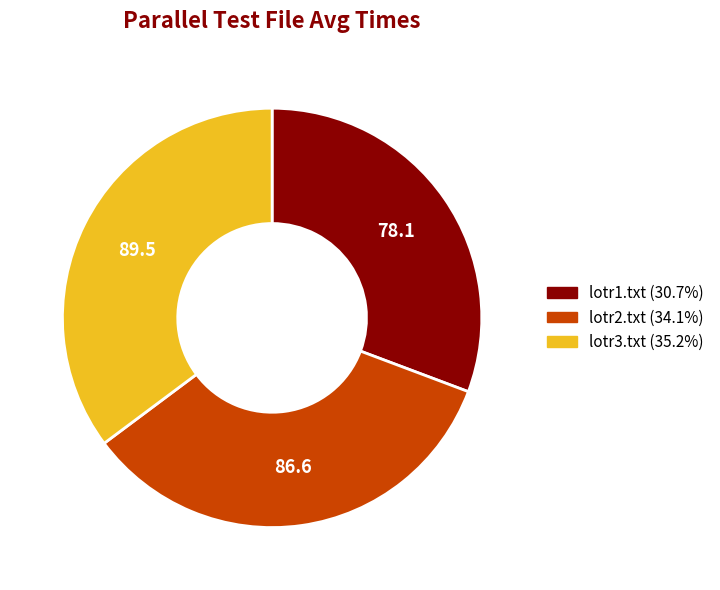

Is there a majority slice in this chart?

No